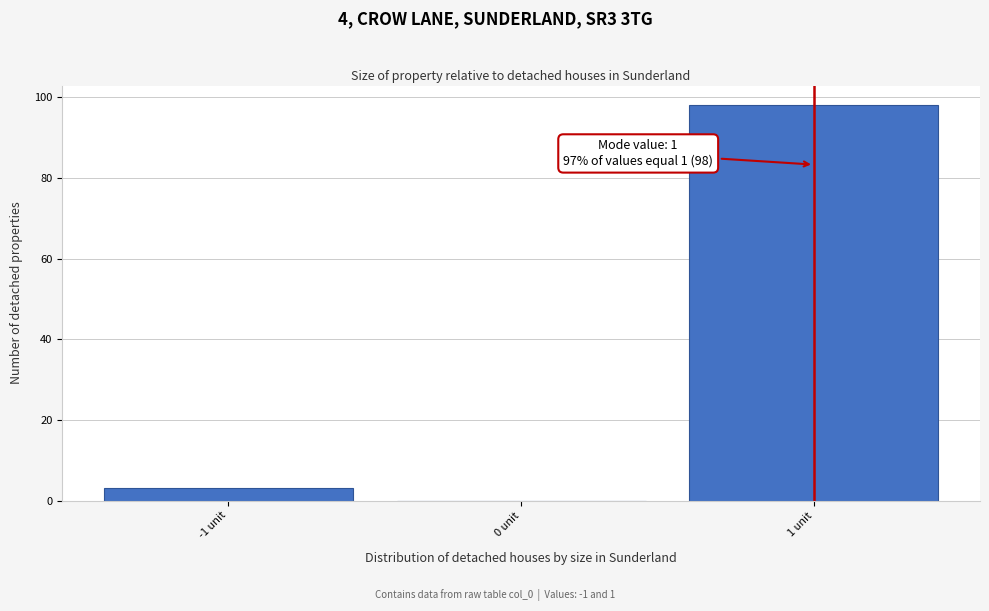

Over which range of the x-axis is the bar tallest?

0.5 to 1.5